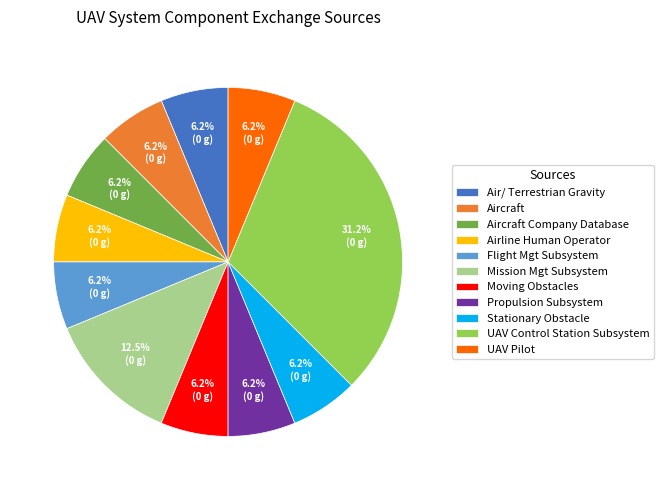

What is the largest slice in the pie chart?

UAV Control Station Subsystem